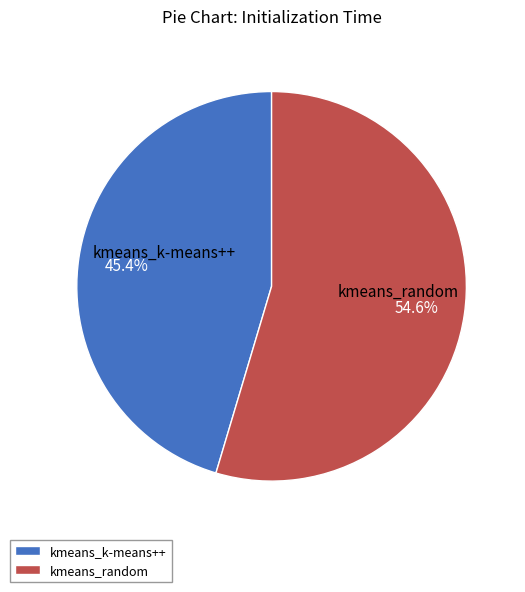

Count the number of slices in the pie.

2